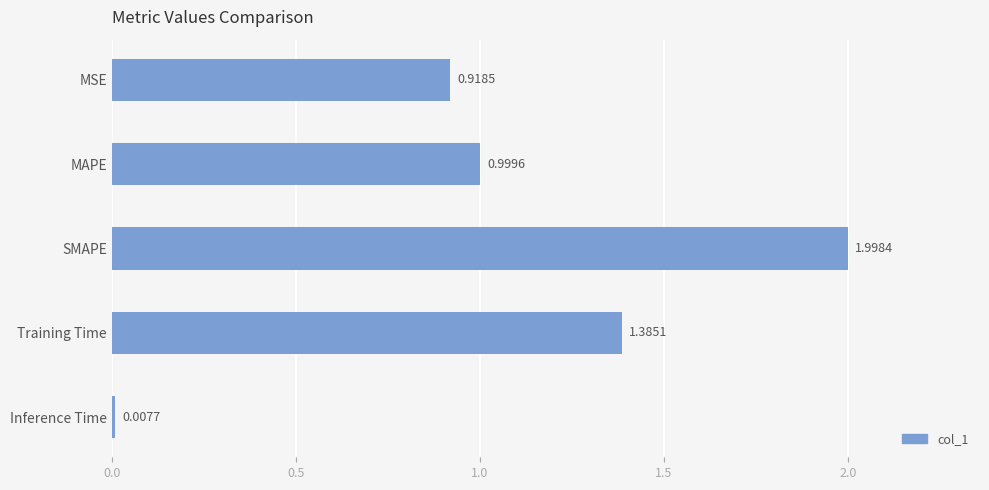

Which label corresponds to the smallest value in the chart?

Inference Time